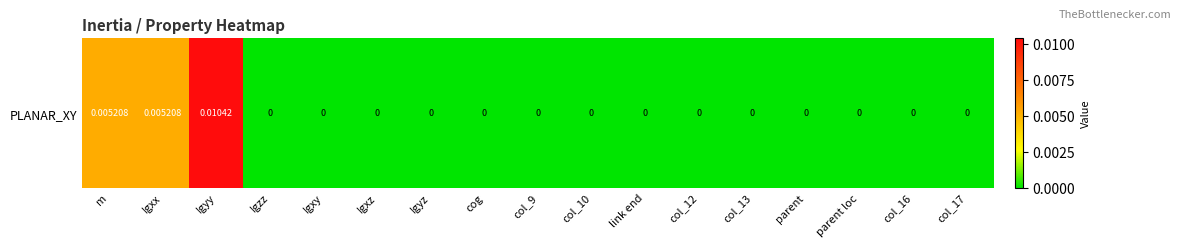

The chart shows a value of 0.0 at Igxx. True or false?

False